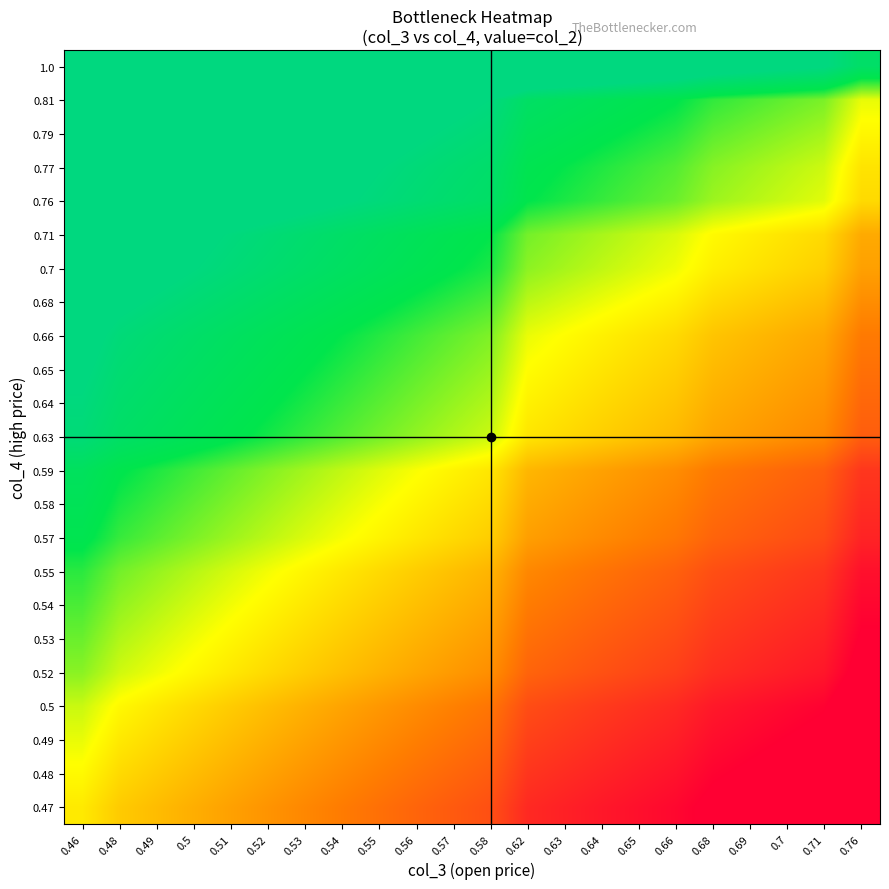

At which category is the sum across all series the highest?

0.46